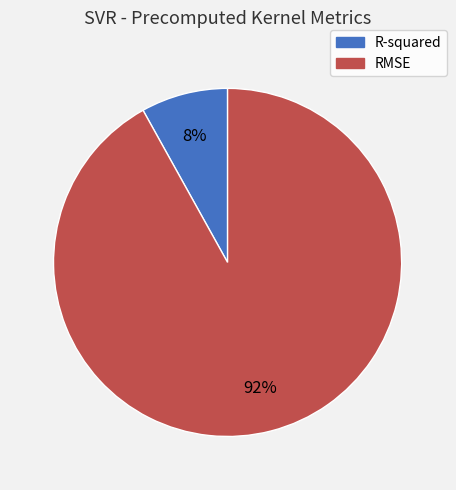

Which slice represents more than half of the pie?

RMSE